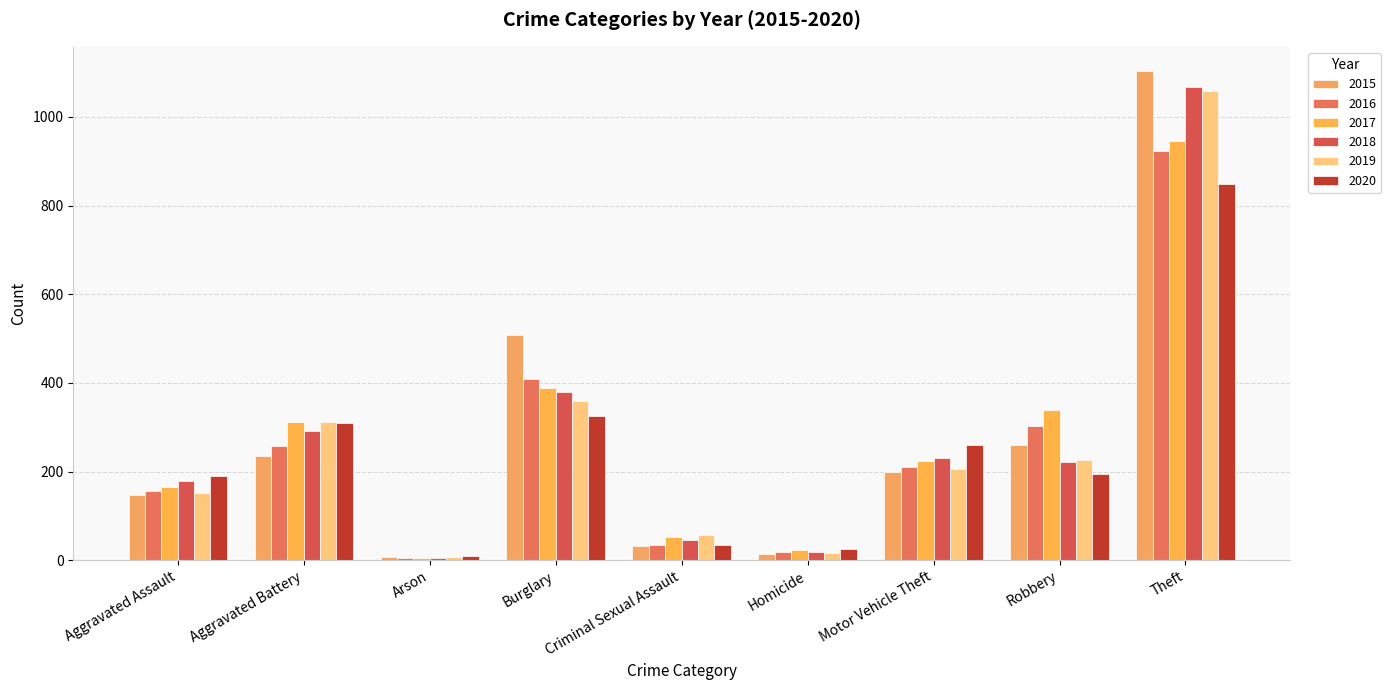

How many series are shown in this chart?

6